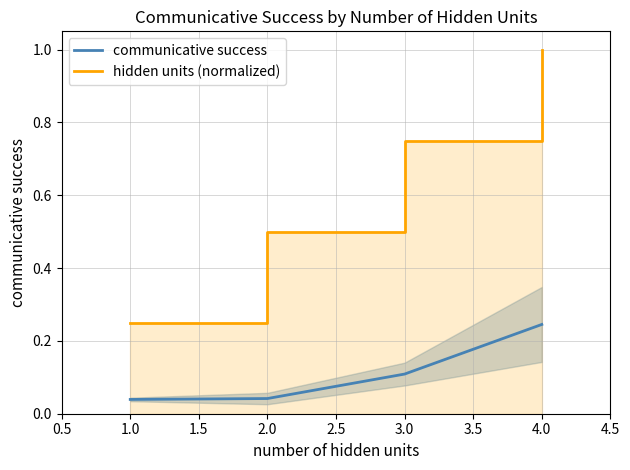

Is it true that communicative success equals 0.2 at 3.0?

False